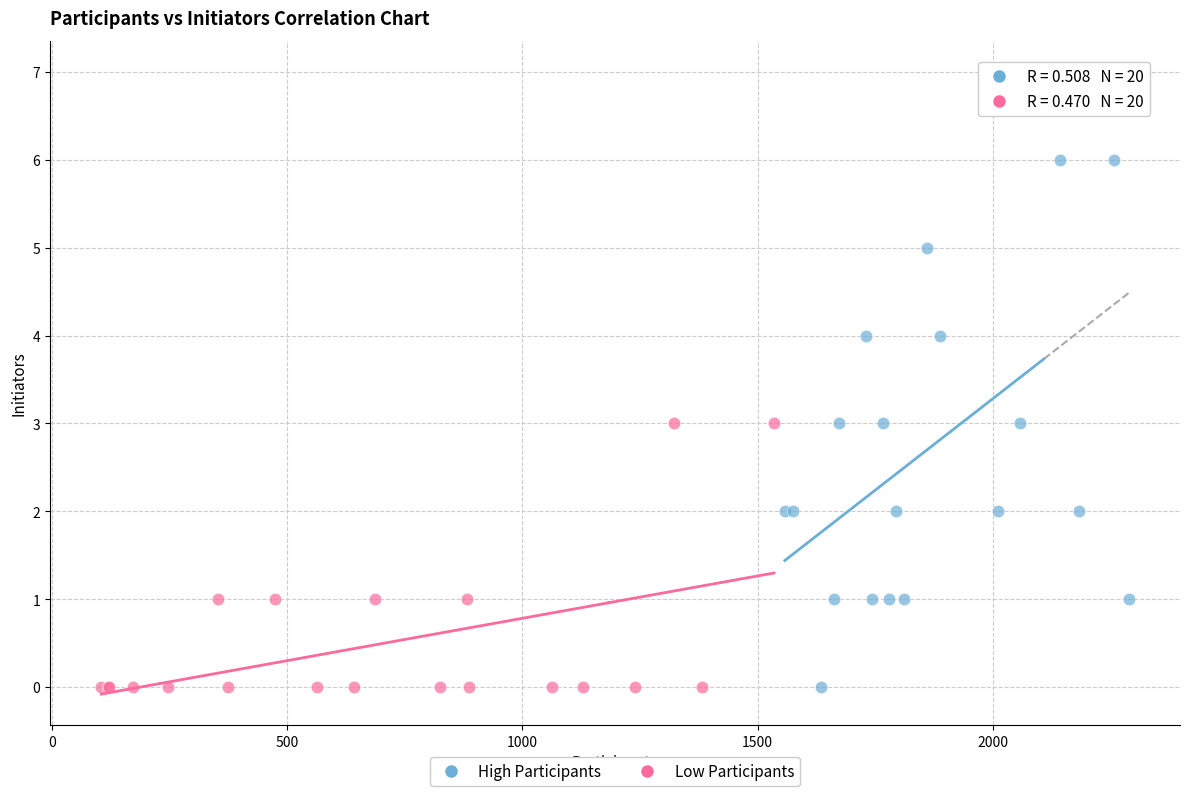

What are all the series names shown in the legend?

High Participants, Low Participants